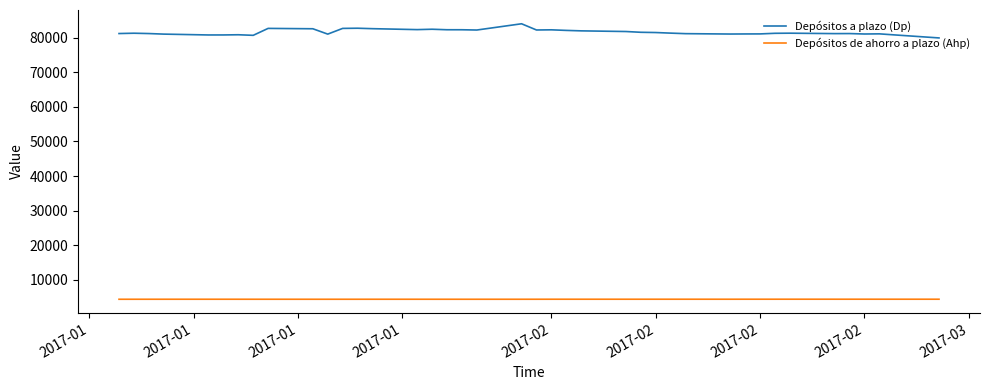

What is the difference between the maximum and minimum values in the Depósitos de ahorro a plazo (Ahp) series?

15